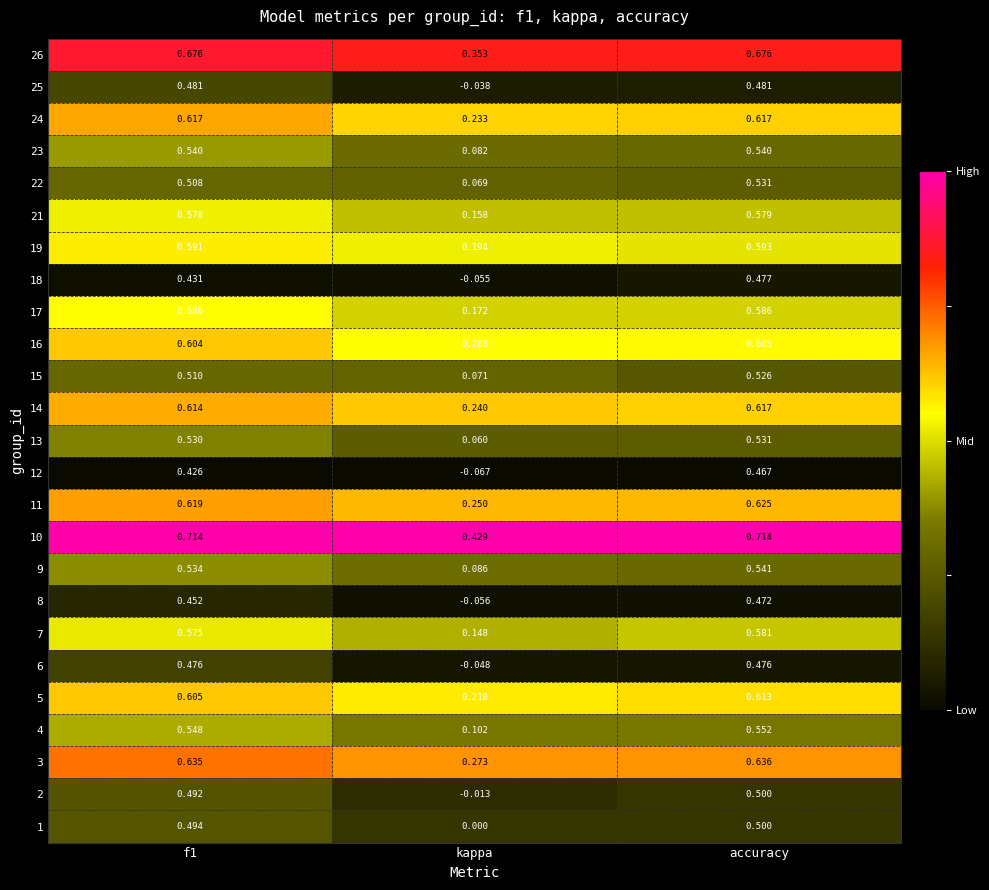

Is the value of 6 at kappa greater than the value of 23 at kappa?

No